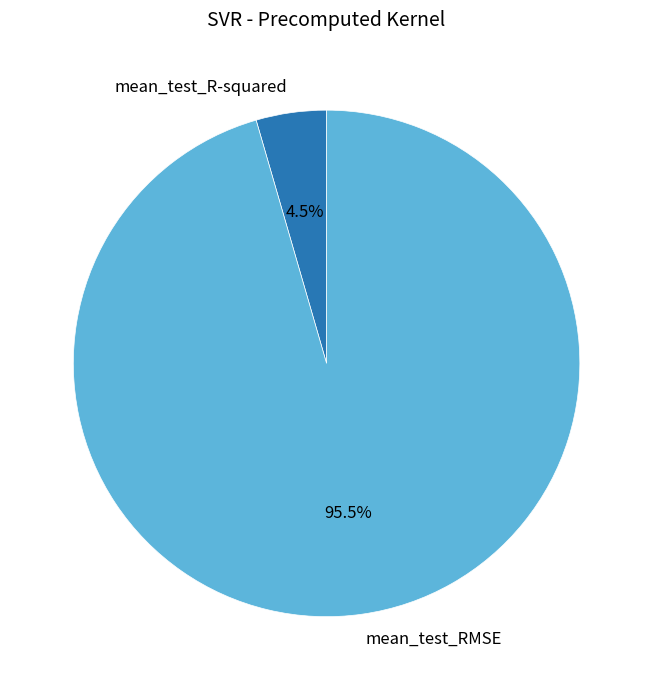

To the nearest percent, what is the difference between the largest and smallest slice percentages?

91%